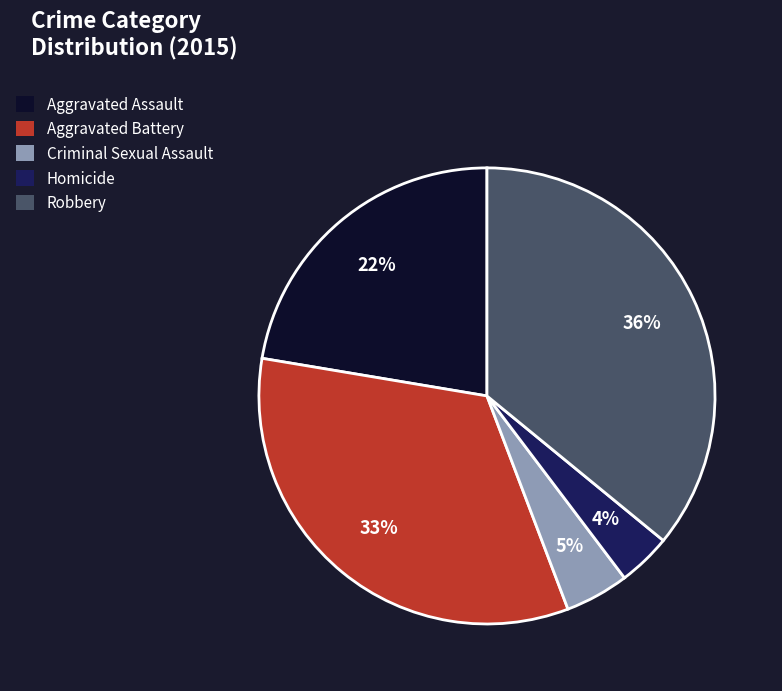

True or false: Aggravated Battery accounts for 33% of the total.

True